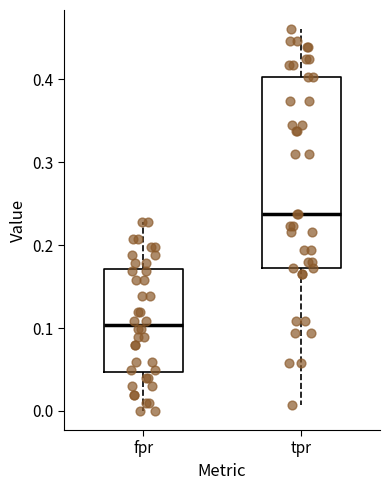

Which box is the tallest, from its lower edge to its upper edge?

tpr